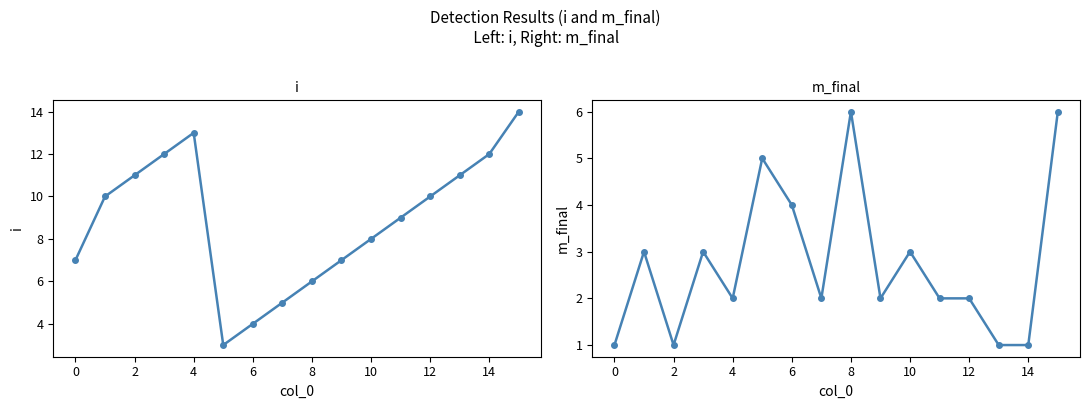

How many values in the m_final series exceed 2?

7